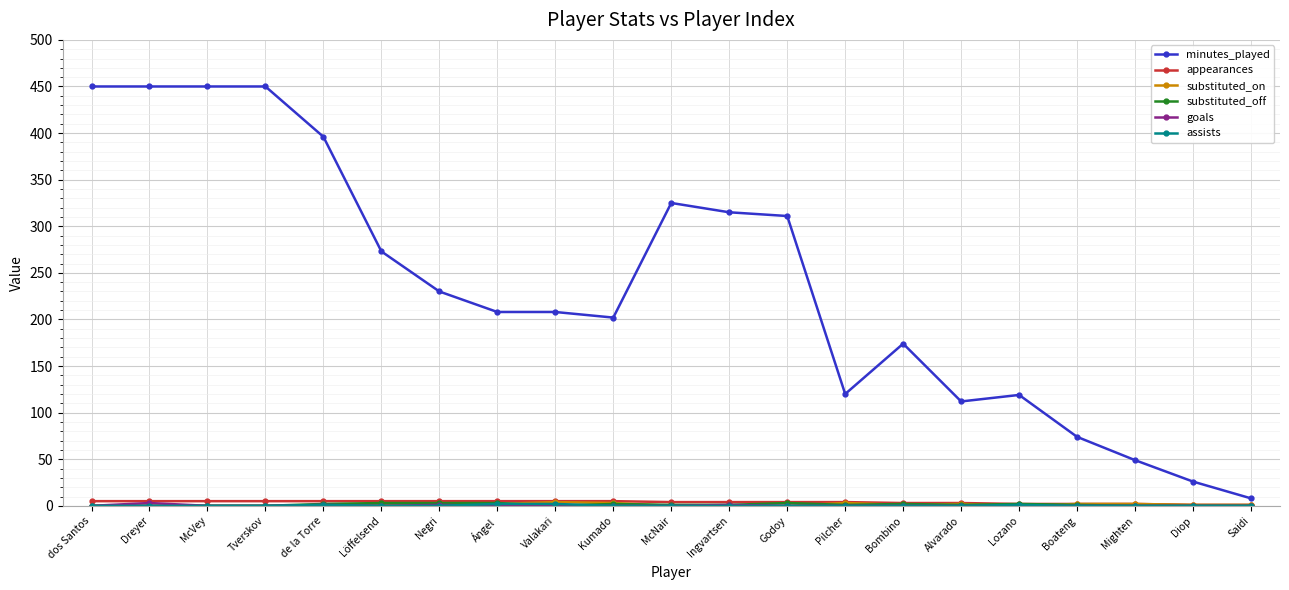

Which series has the largest total across all categories?

minutes_played